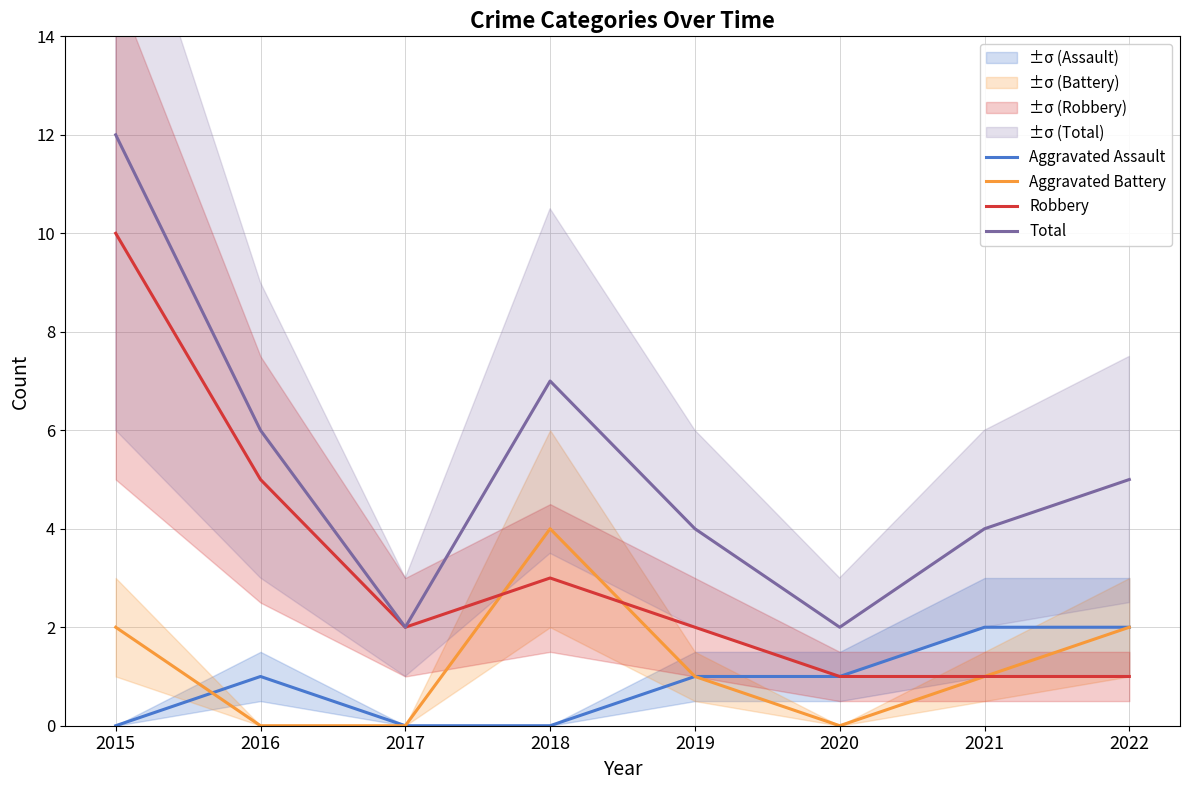

Rank the categories by Total value from highest to lowest.

2015, 2018, 2016, 2022, 2019, 2021, 2017, 2020